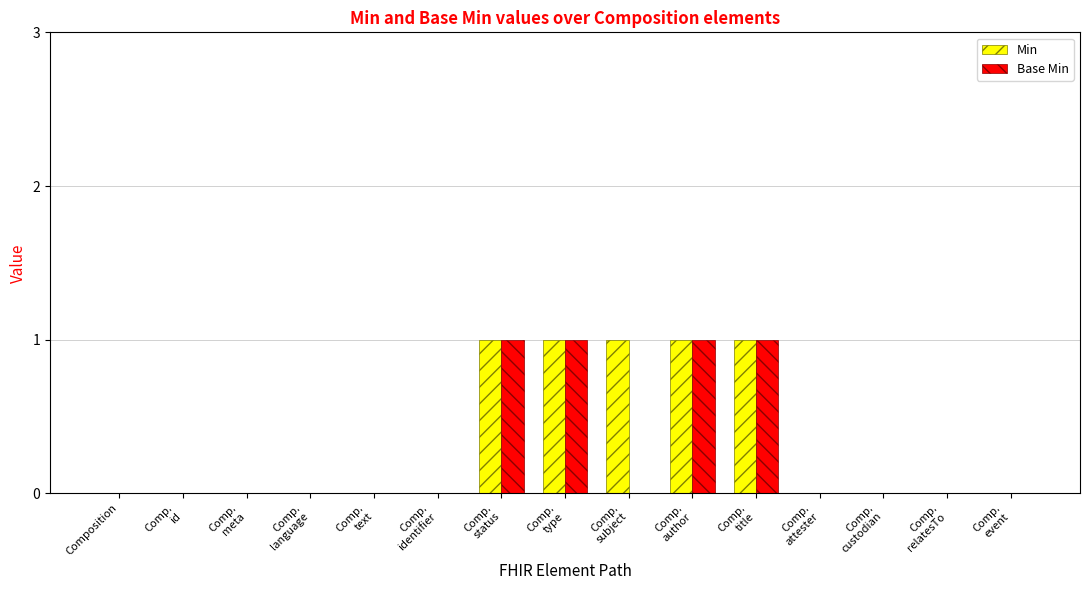

Which series has the largest total across all categories?

Min